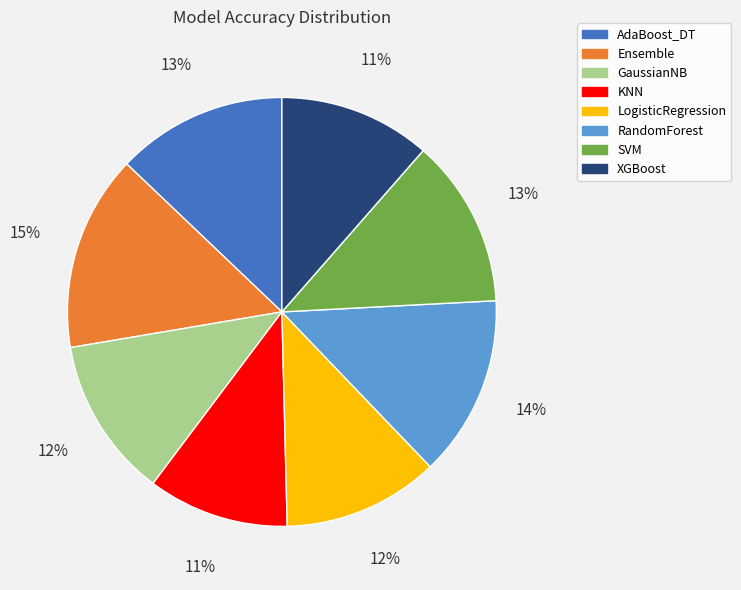

The KNN slice represents 11% of the pie. True or false?

True